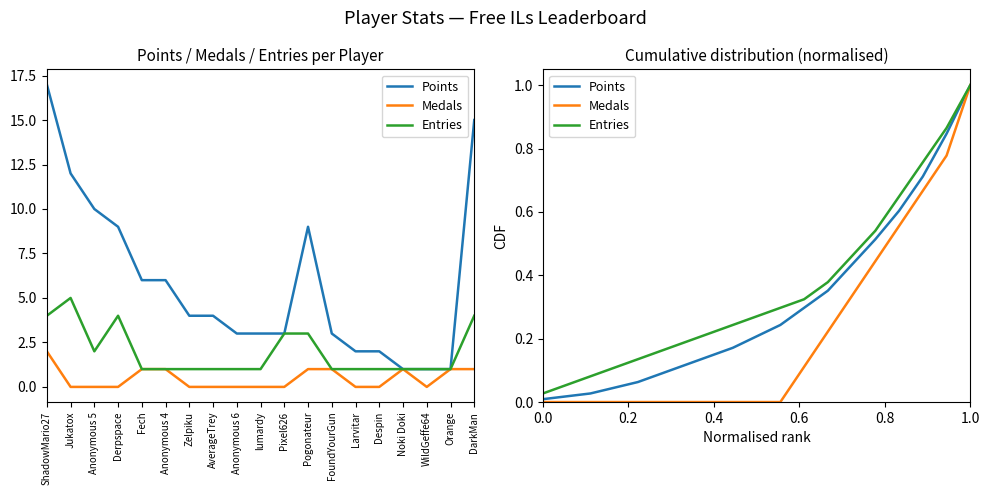

What is the label of the 6th point from the left?

Anonymous 4